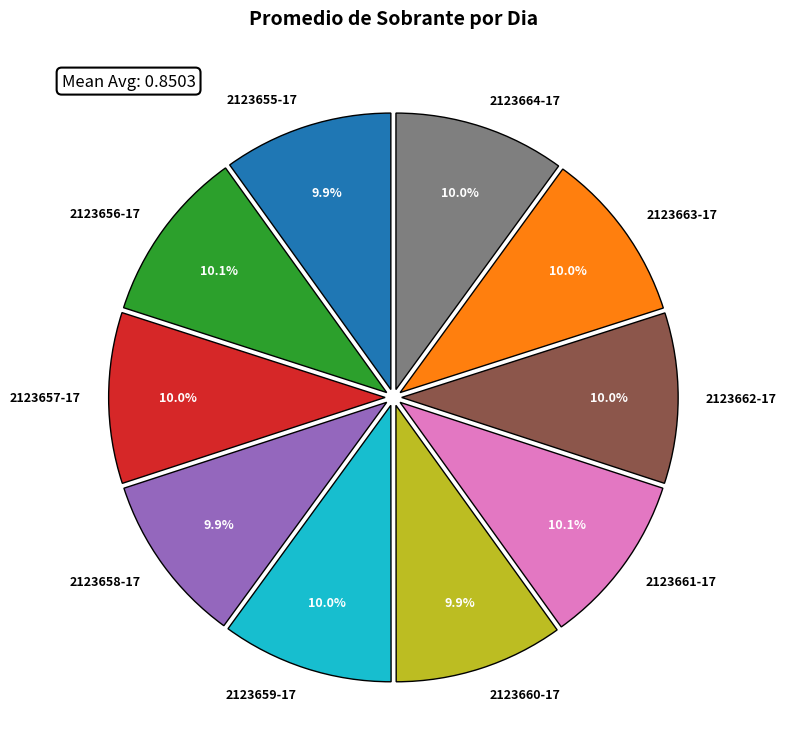

How much of the chart is everything except 2123658-17?

90.1%